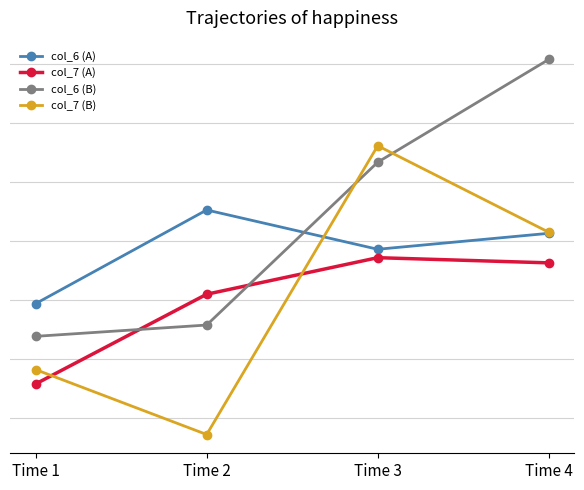

What value does the col_6 (A) series have at Time 4?

8.3